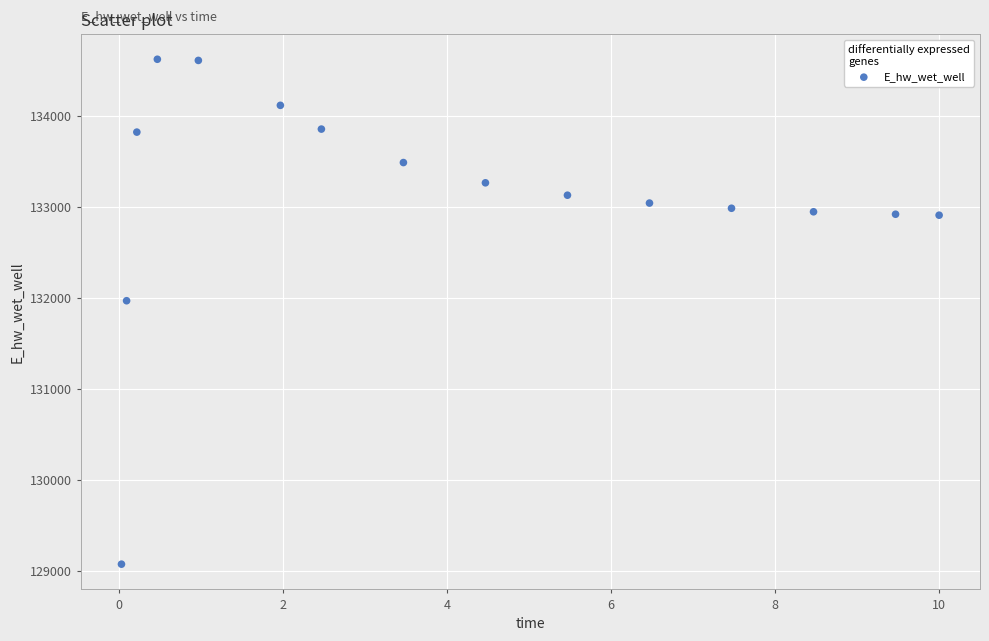

What Y value in the scatter plot is closest to 131848?

131969.8